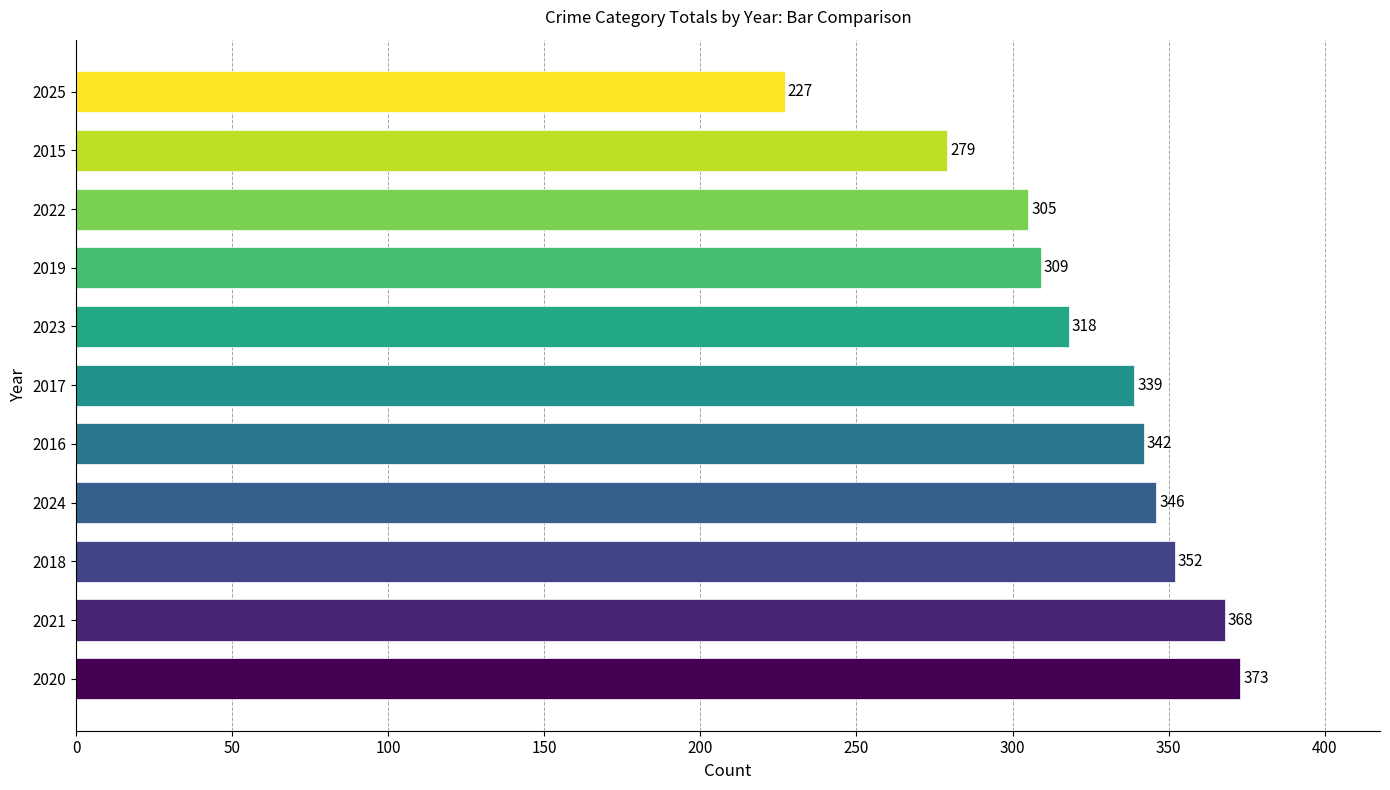

The value at 2019 is 309. True or false?

True